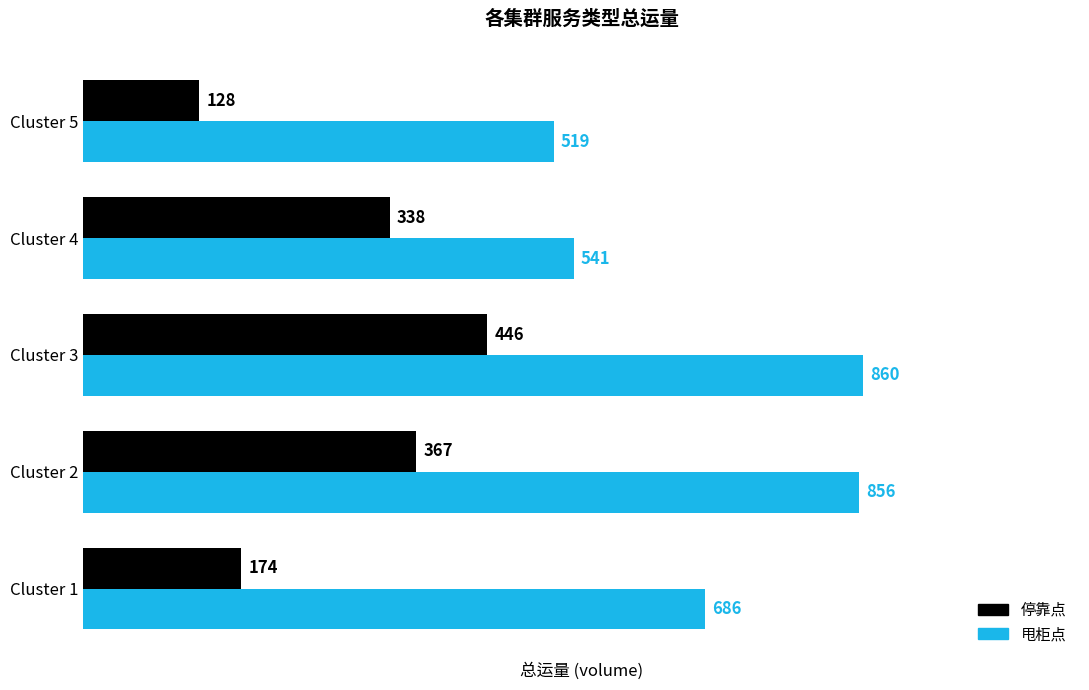

How many series are shown in this chart?

2